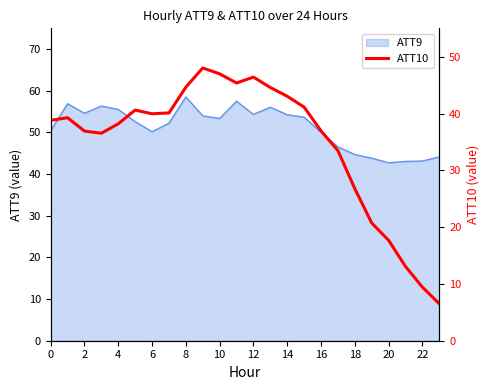

At which category does the data reach its first local valley?

6